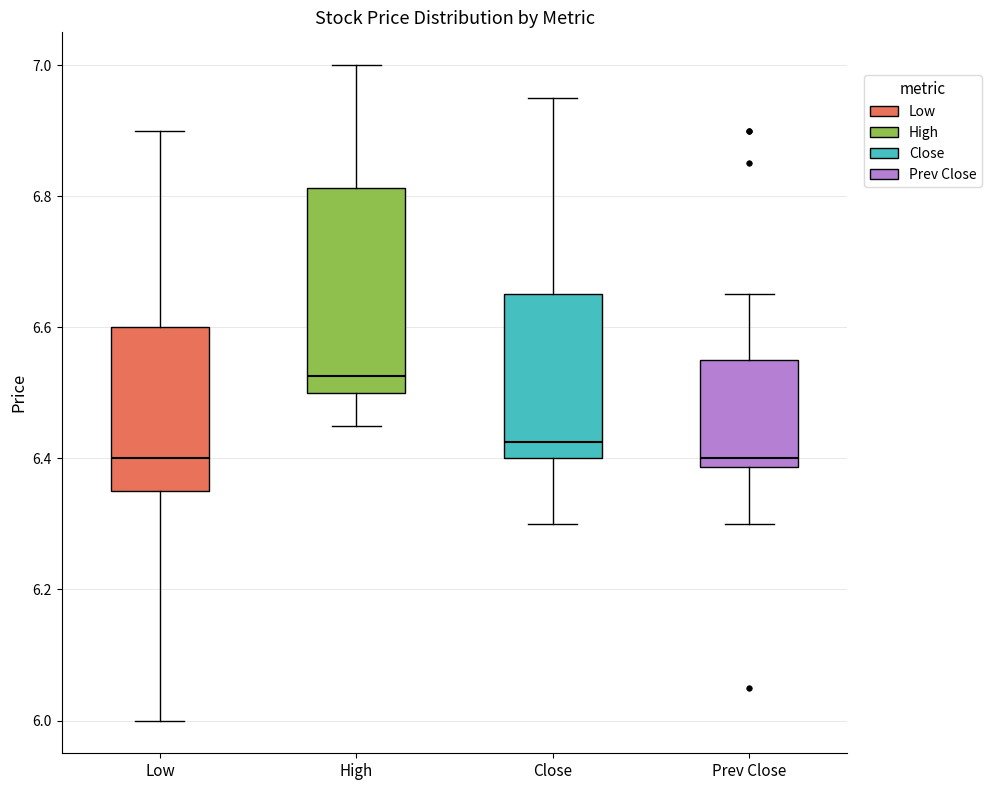

Which box's median line is the highest?

High